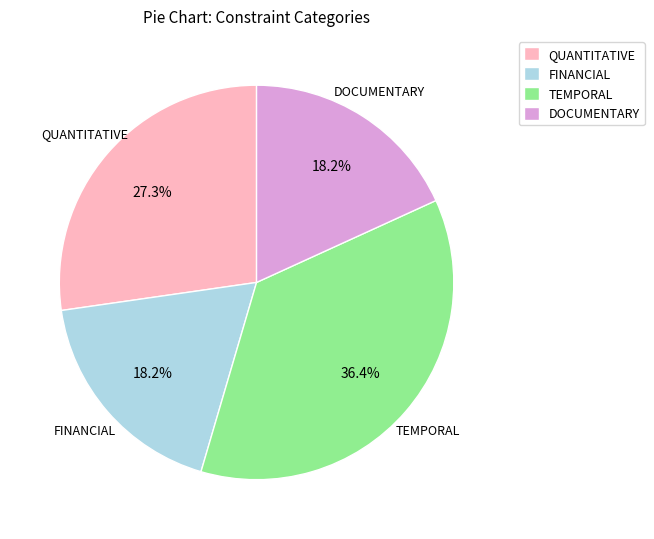

Which slice is the largest?

TEMPORAL